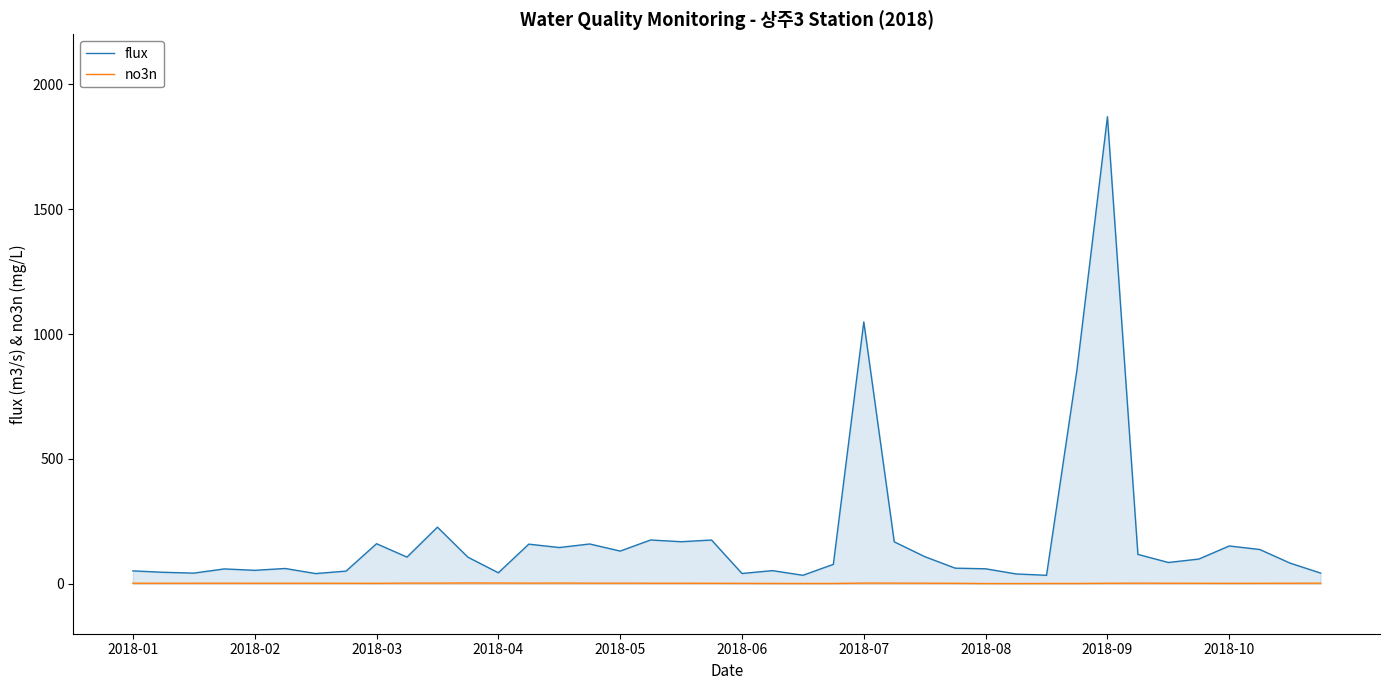

True or false: flux has a value of 60.0 at 2018-08.

True